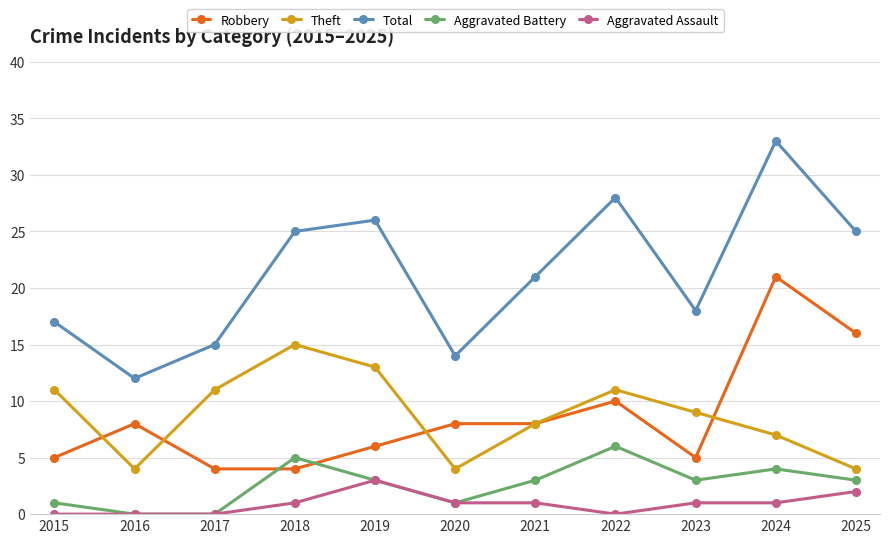

What are all the series names shown in the legend?

Robbery, Theft, Total, Aggravated Battery, Aggravated Assault